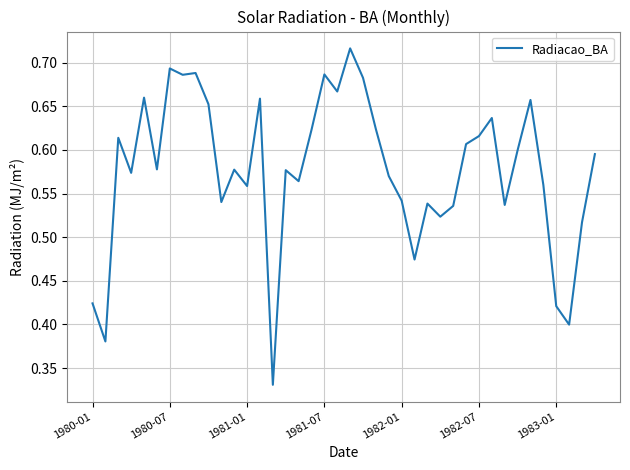

How many lines are shown in the chart?

1